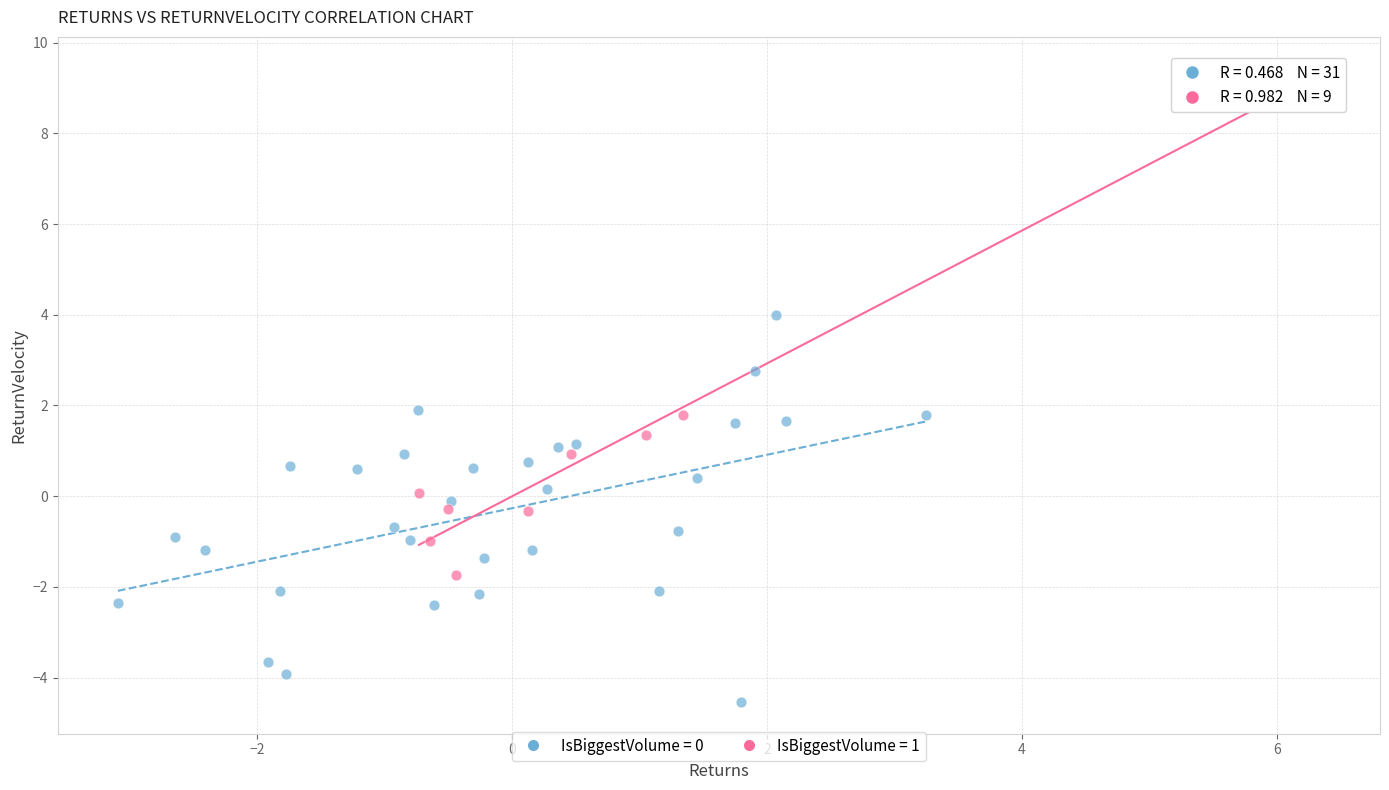

Which series has the widest spread of Y values?

IsBiggestVolume = 1